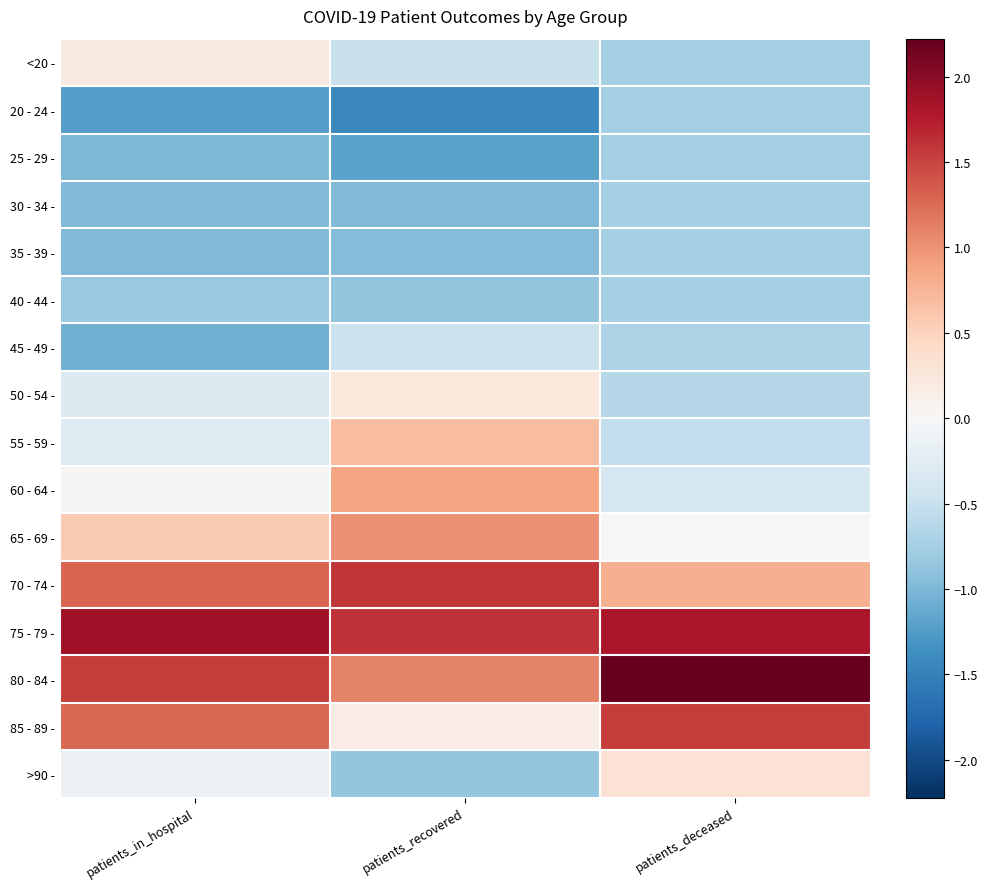

What is the difference between the highest and lowest values at patients_recovered?

3.0